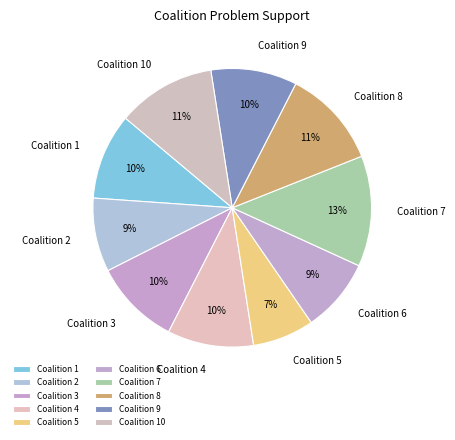

Which category has the biggest portion of the pie?

Coalition 7